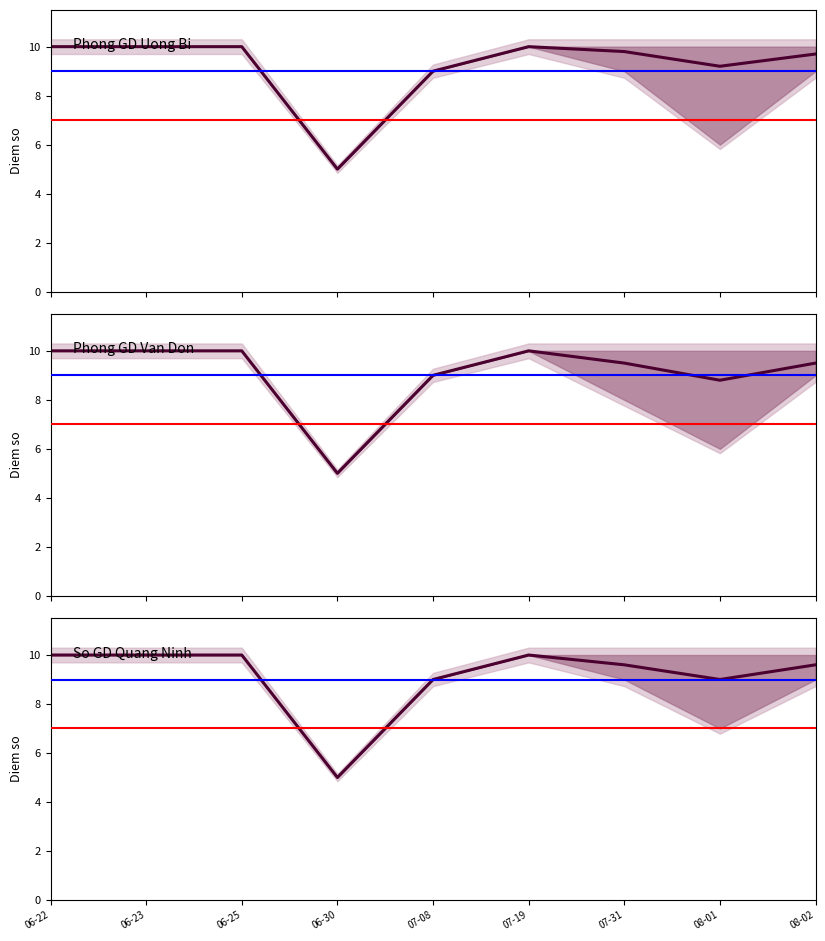

True or false: So GD Quang Ninh and Phong GD Uong Bi cross at least once.

False